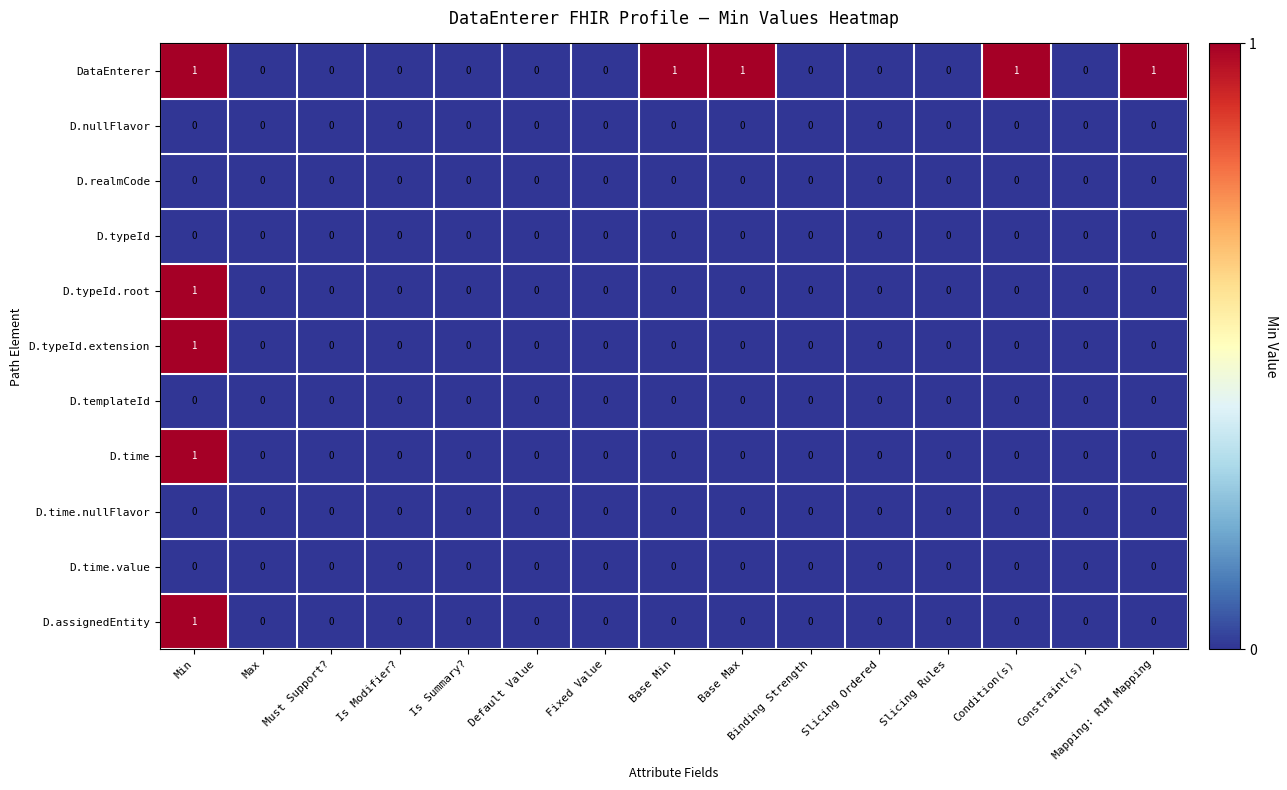

Is it true that D.typeId.root equals -1 at Base Max?

False